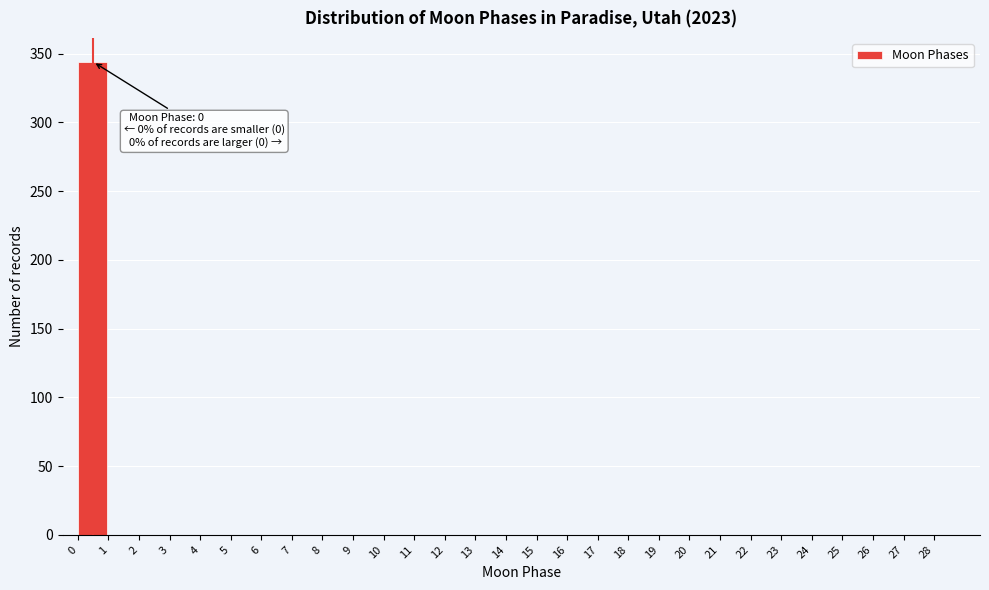

Which range on the x-axis has the tallest bar?

0 to 1